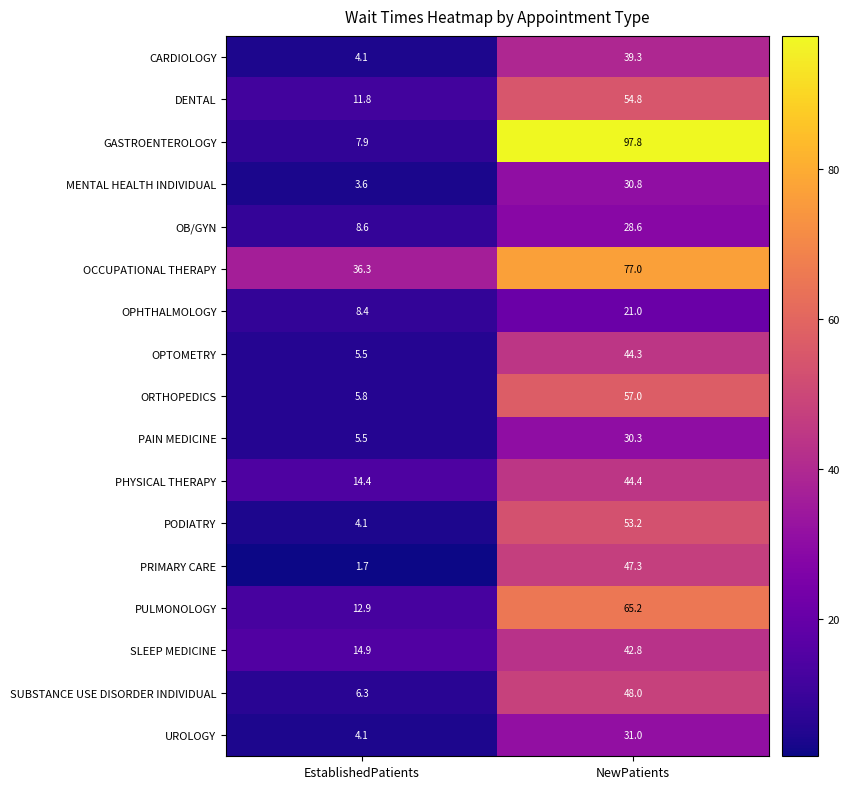

At which category is the sum across all series the highest?

NewPatients